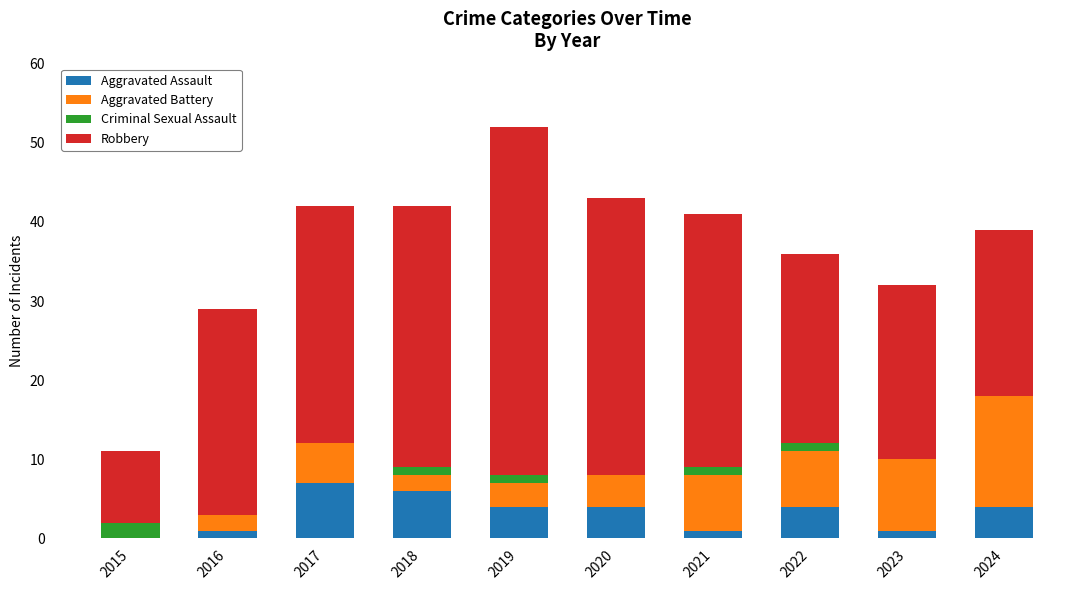

Count the number of categories in the chart.

10